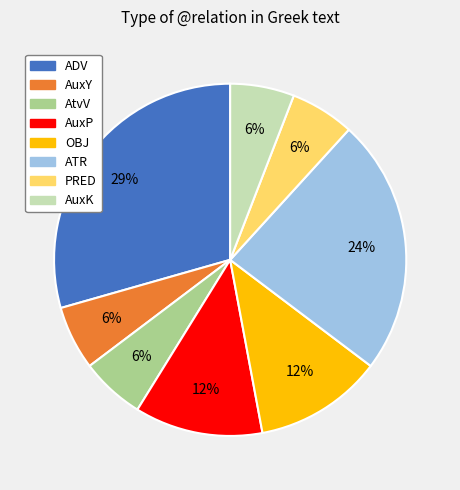

Do OBJ and AuxK together represent more than half of the pie?

No